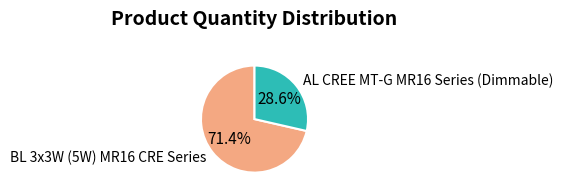

The BL 3x3W (5W) MR16 CRE Series slice represents 71% of the pie. True or false?

True